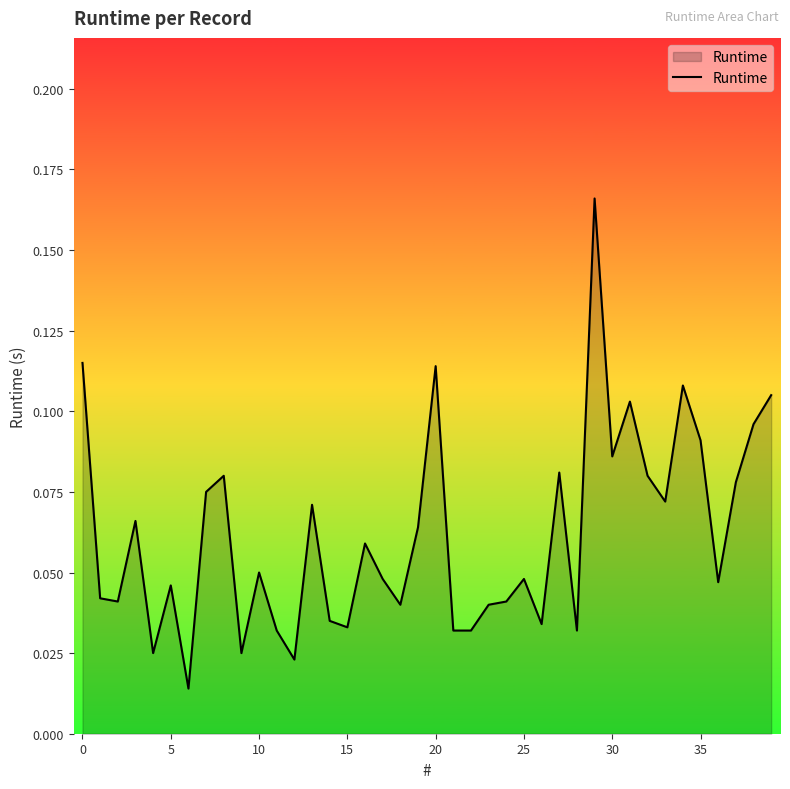

Reading right to left, what are all the values shown in this chart?

0.1	0.1	0.1	0.0	0.1	0.1	0.1	0.1	0.1	0.1	0.2	0.0	0.1	0.0	0.0	0.0	0.0	0.0	0.0	0.1	0.1	0.0	0.0	0.1	0.0	0.0	0.1	0.0	0.0	0.1	0.0	0.1	0.1	0.0	0.0	0.0	0.1	0.0	0.0	0.1